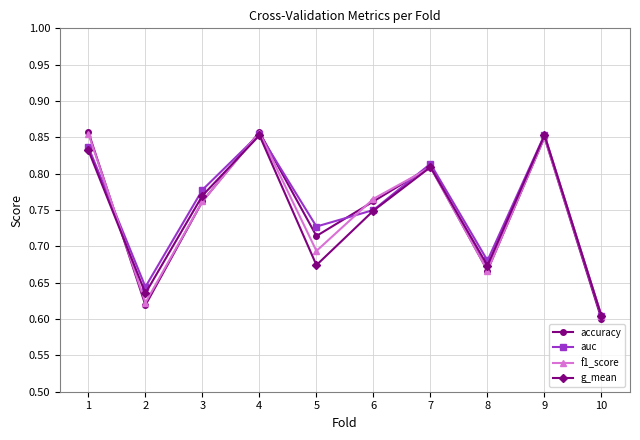

Which series has the widest spread of values?

accuracy